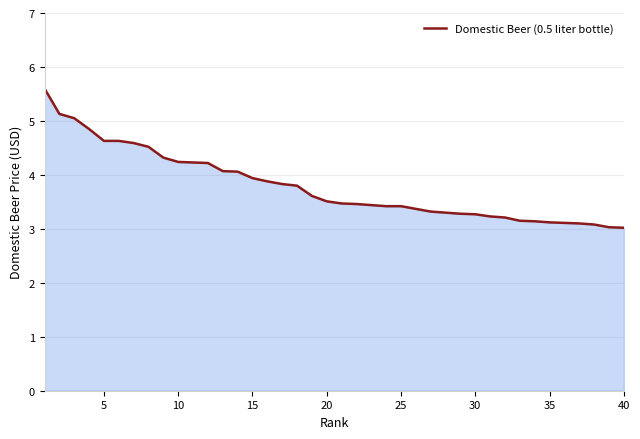

What is the difference between the second highest and second lowest values?

2.1